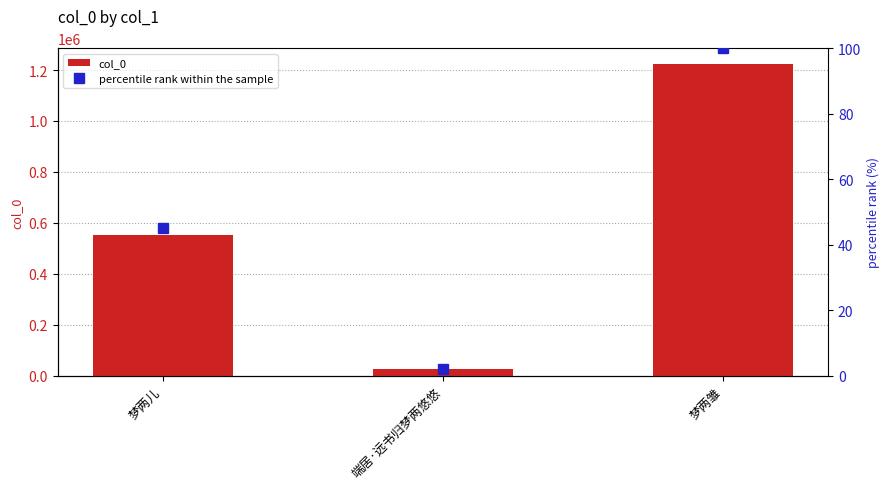

Which category has the highest value in the col_0 series?

梦两雏